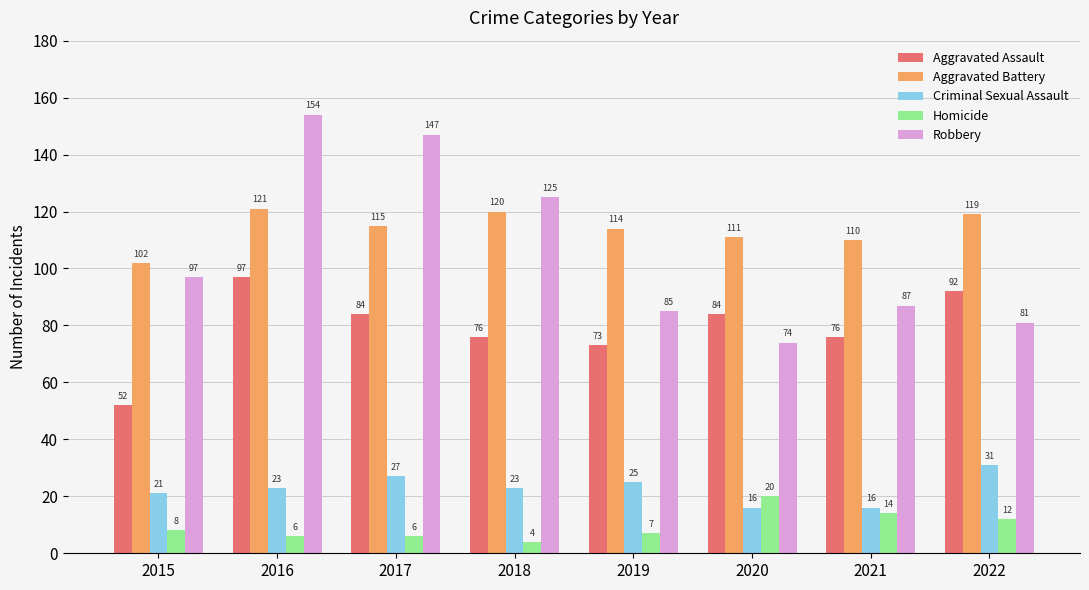

What is the value of the Aggravated Battery bar at the 5th from the left?

114